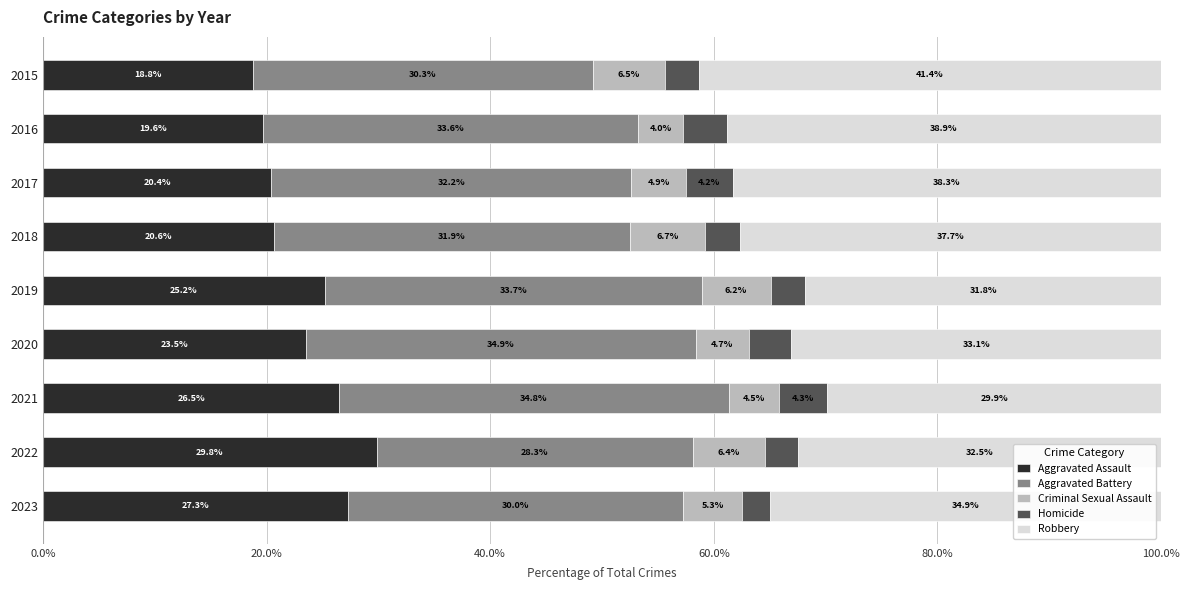

Is it true that Aggravated Assault equals 25.7 at 2016?

False